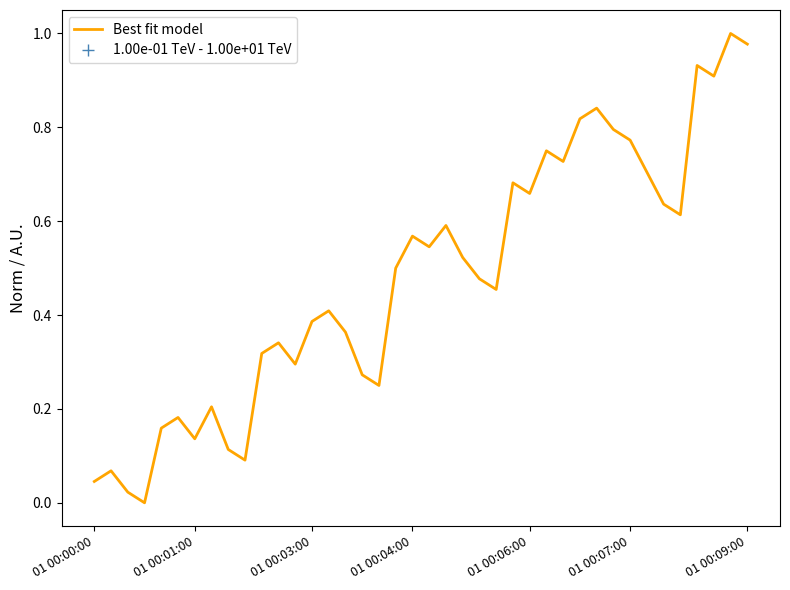

Does the chart have visible grid lines?

No